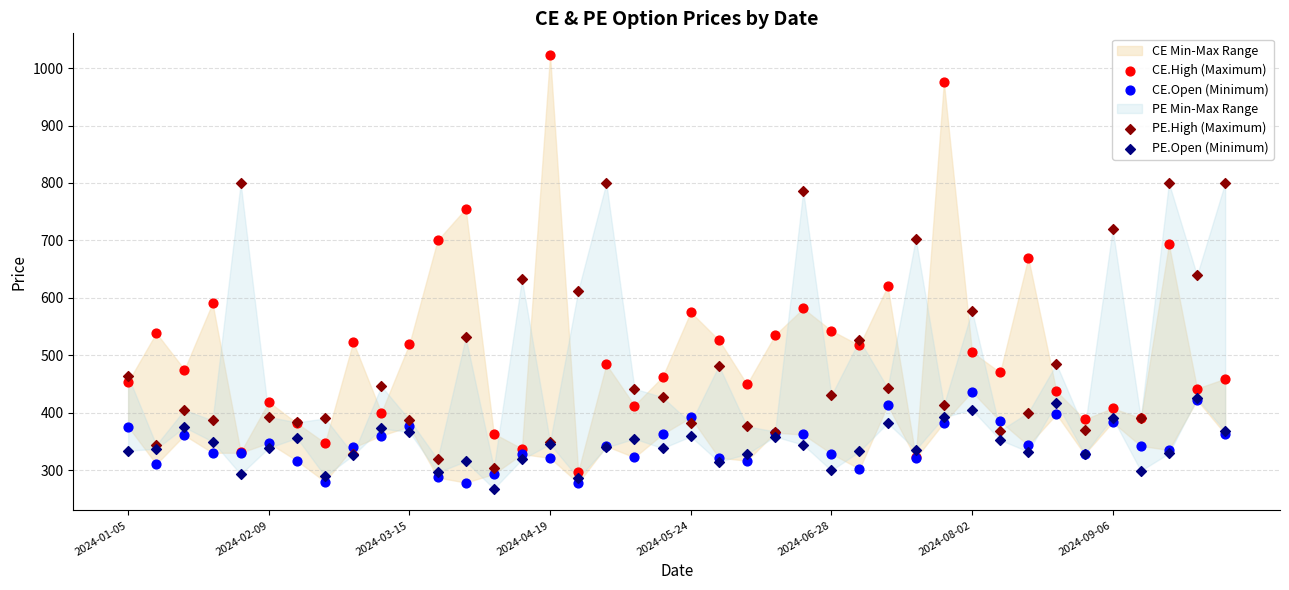

In the CE.High (Maximum) series, what Y value is closest to 659?

669.5